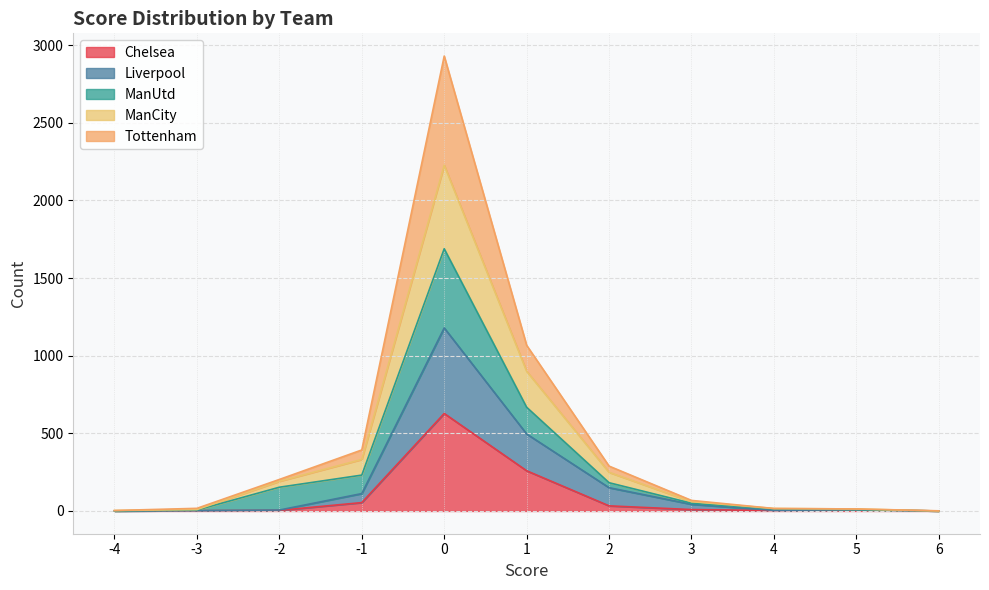

True or false: Liverpool and ManCity cross at least once.

False